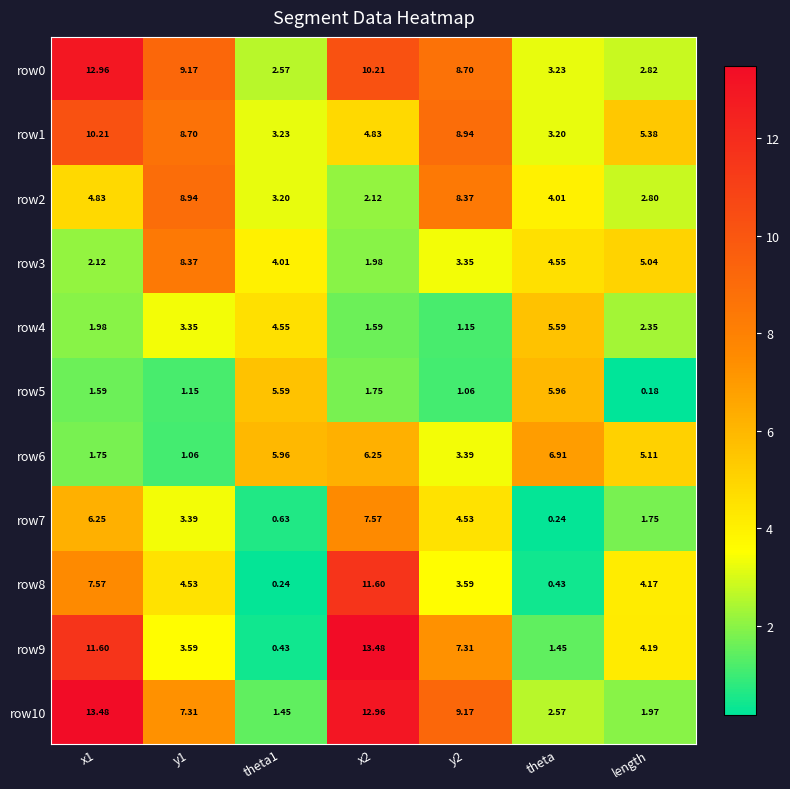

What is the difference between the highest and lowest values at y2?

8.1